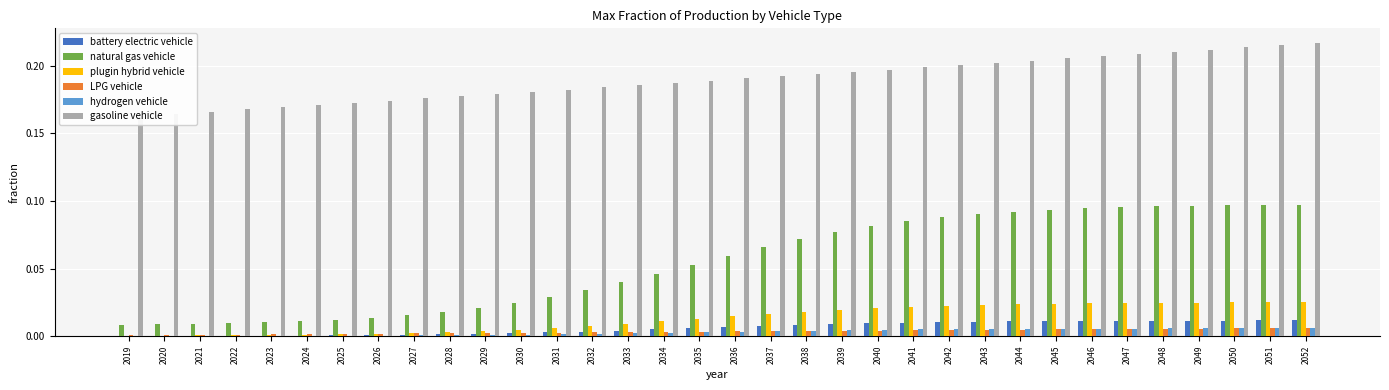

What is the difference between the second highest and minimum values in the gasoline vehicle series?

0.1